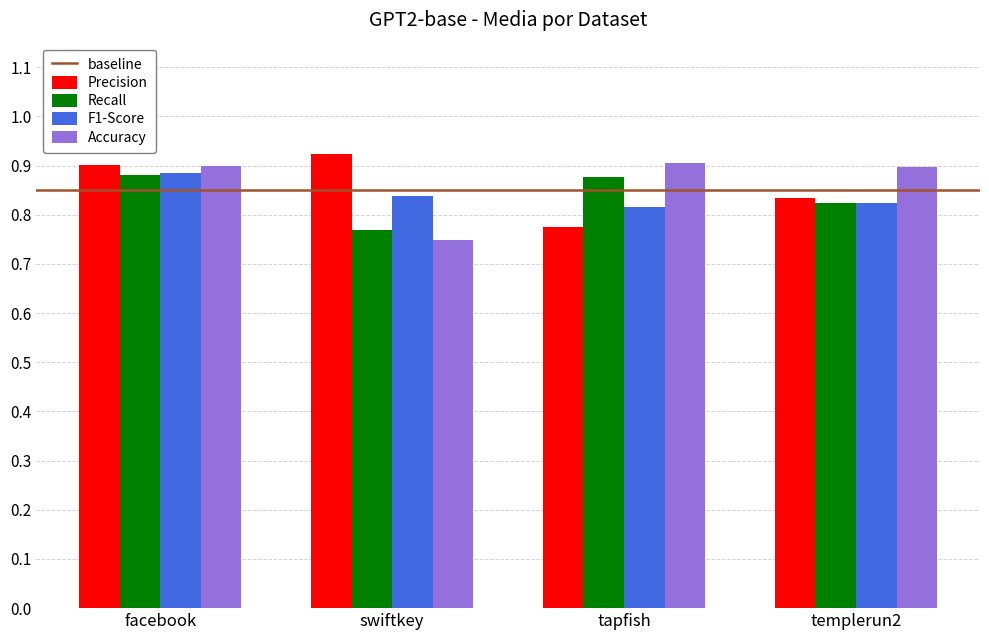

What is the sum of all Recall values?

3.3